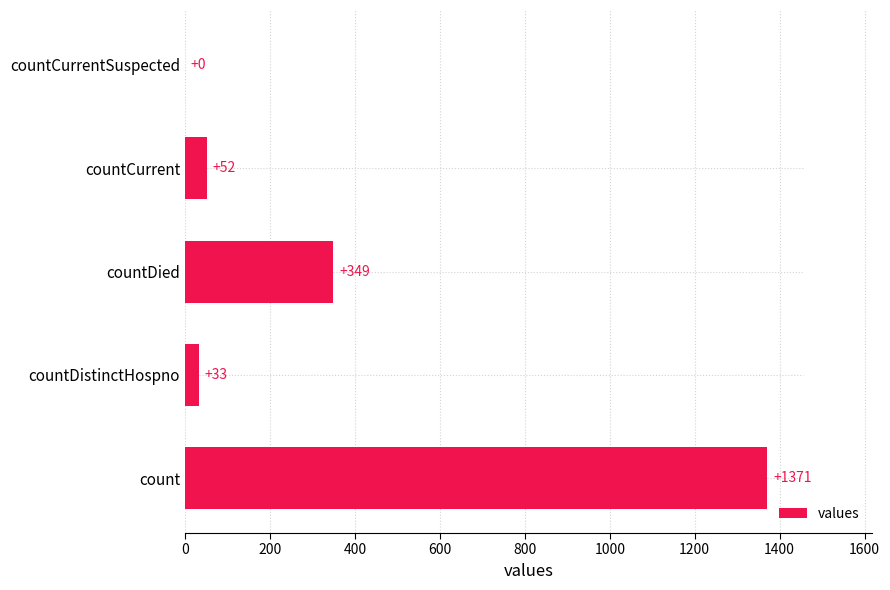

Where is the data nearest to the value 685?

countDied